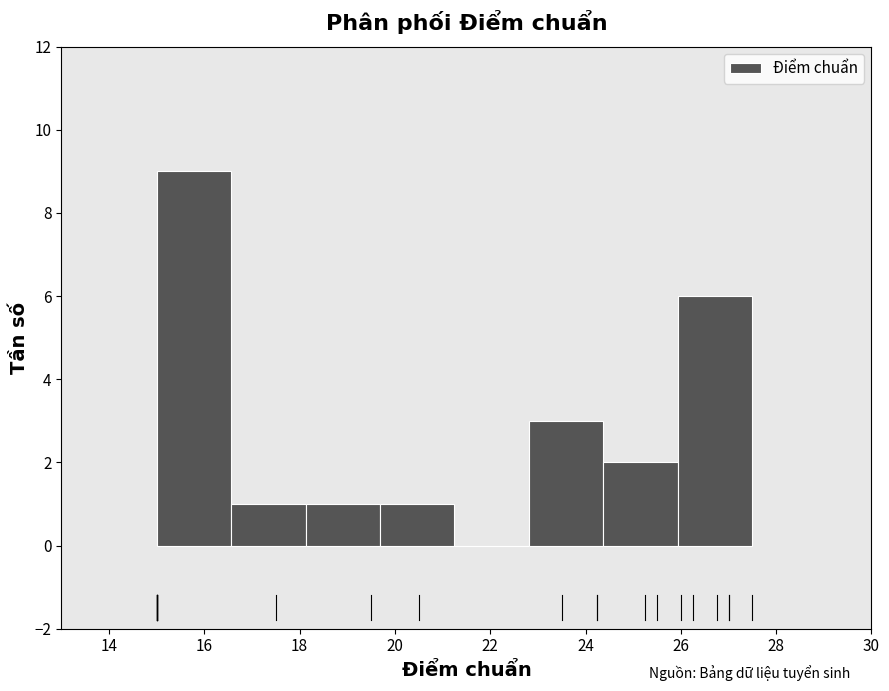

Reading left to right, list every bar in this chart as the range it spans on the x-axis followed by its height. Neither the bar edges nor the heights are printed on the chart, so give them approximately, as read against the axes.

15.0 to 16.6: 9
16.6 to 18.2: 1
18.2 to 19.6: 1
19.6 to 21.2: 1
21.2 to 22.8: 0
22.8 to 24.4: 3
24.4 to 26.0: 2
26.0 to 27.6: 6